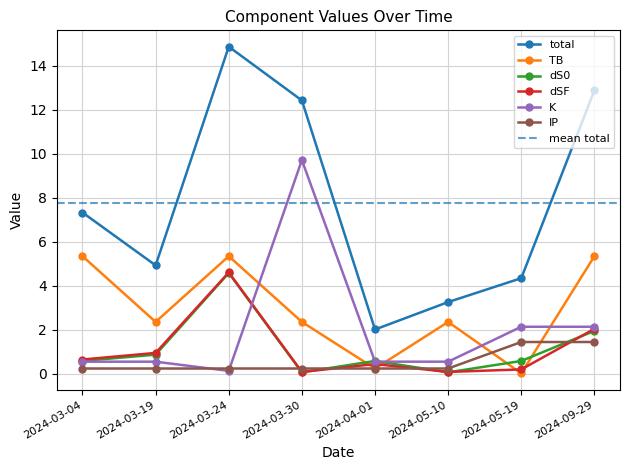

Is it true that K equals 9.7 at 2024-03-30?

True